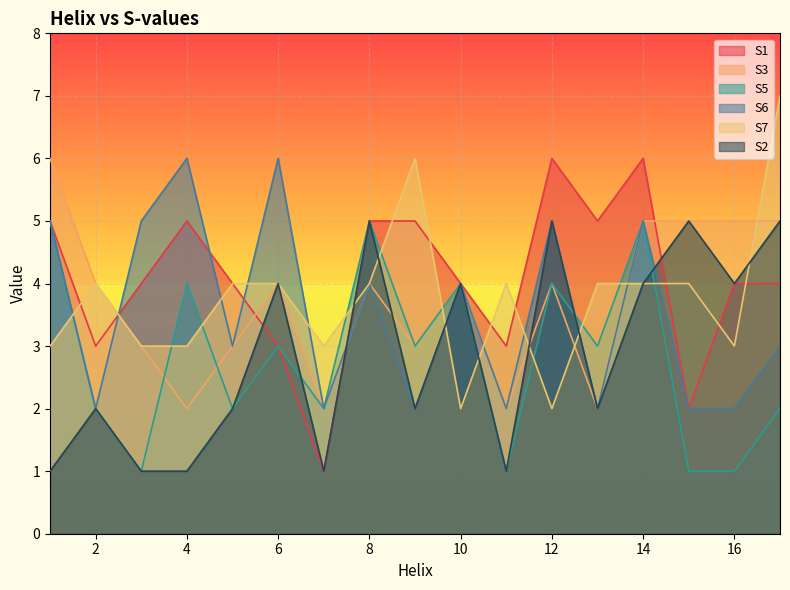

Between 1 and 10, which series saw the biggest shift?

S2